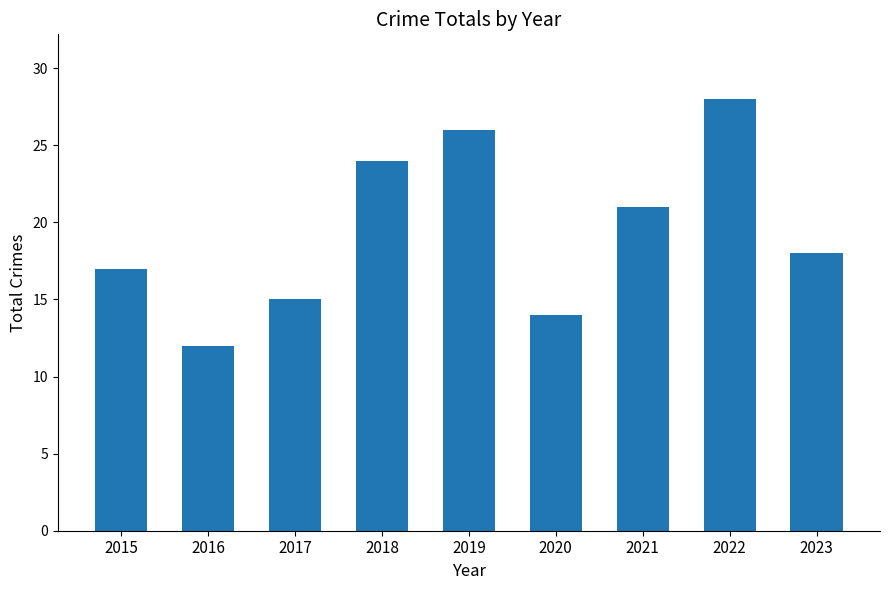

Reading left to right, transcribe all the data shown in this chart.

17	12	15	24	26	14	21	28	18